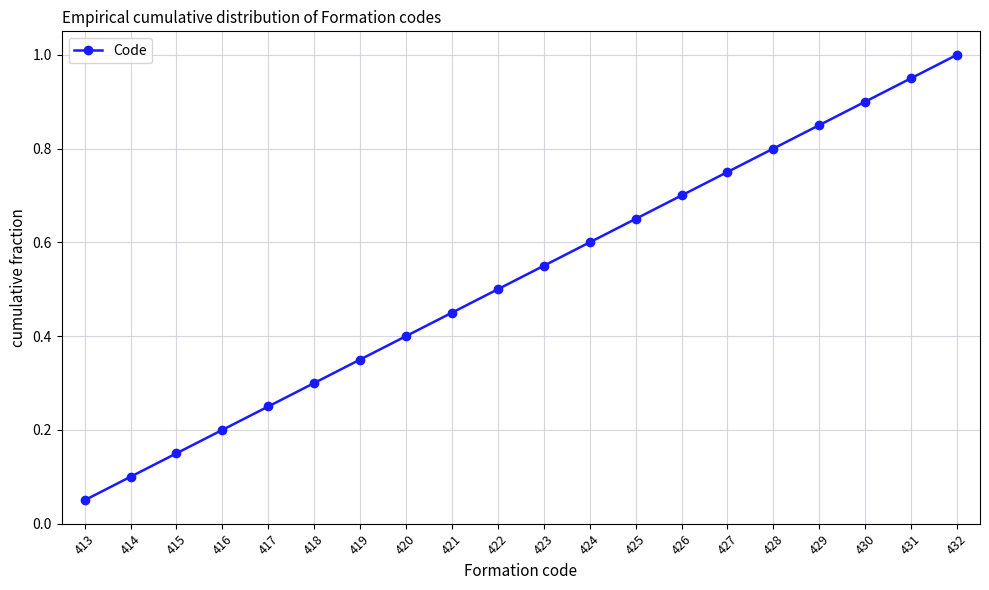

List the labels in order of value, smallest first.

413, 414, 415, 416, 417, 418, 419, 420, 421, 422, 423, 424, 425, 426, 427, 428, 429, 430, 431, 432